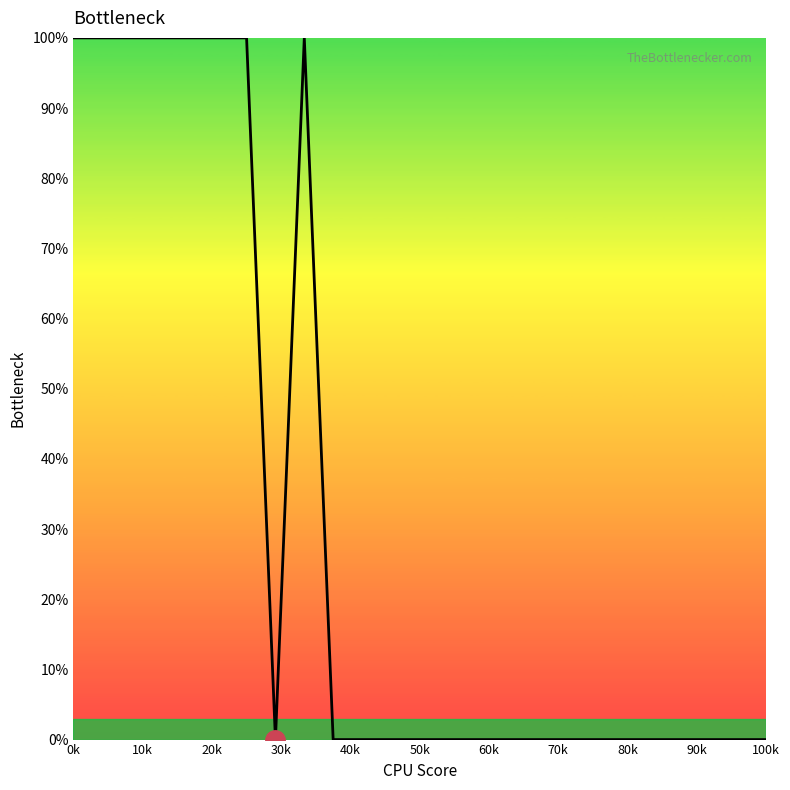

What is the difference between the maximum and minimum values?

100